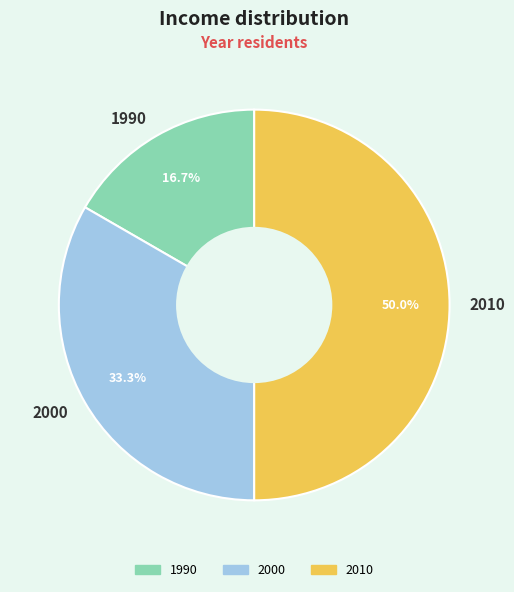

What is the largest slice in the pie chart?

2010